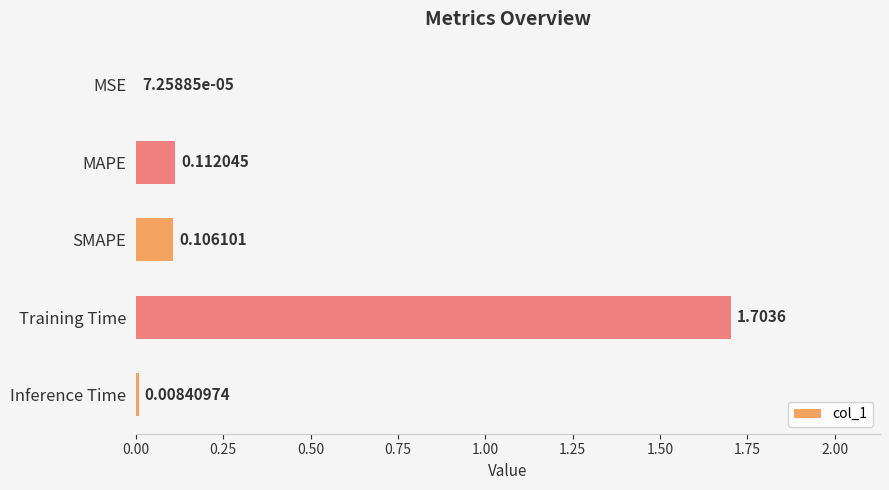

What is the sum of the values at Training Time and MSE?

1.7